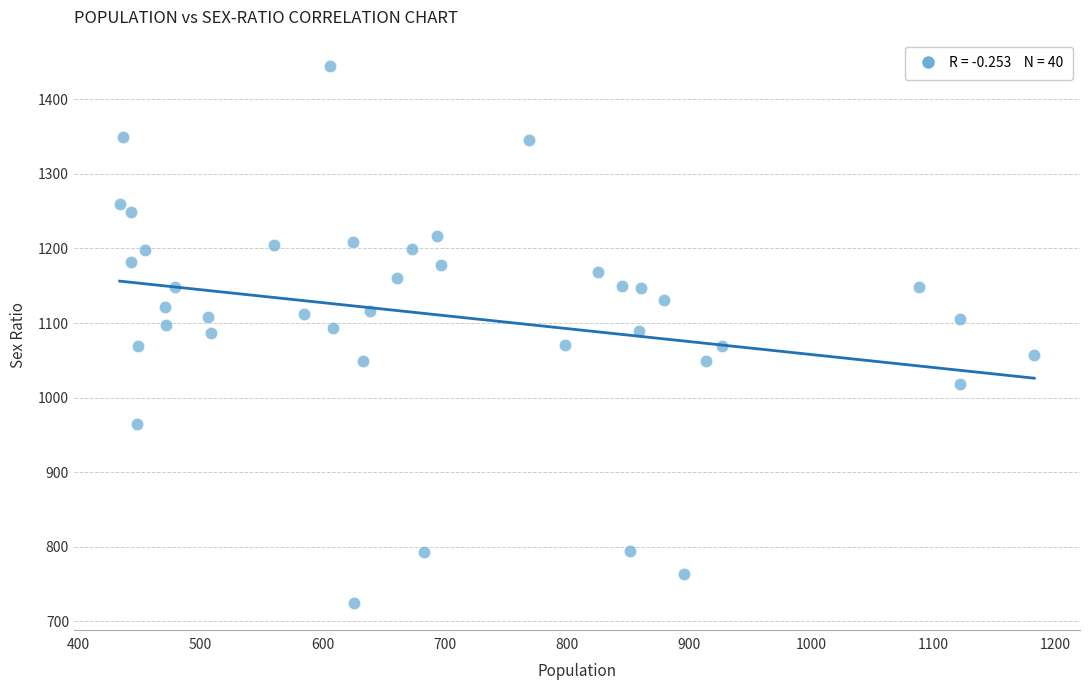

What is the range of Y values (max minus min)?

719